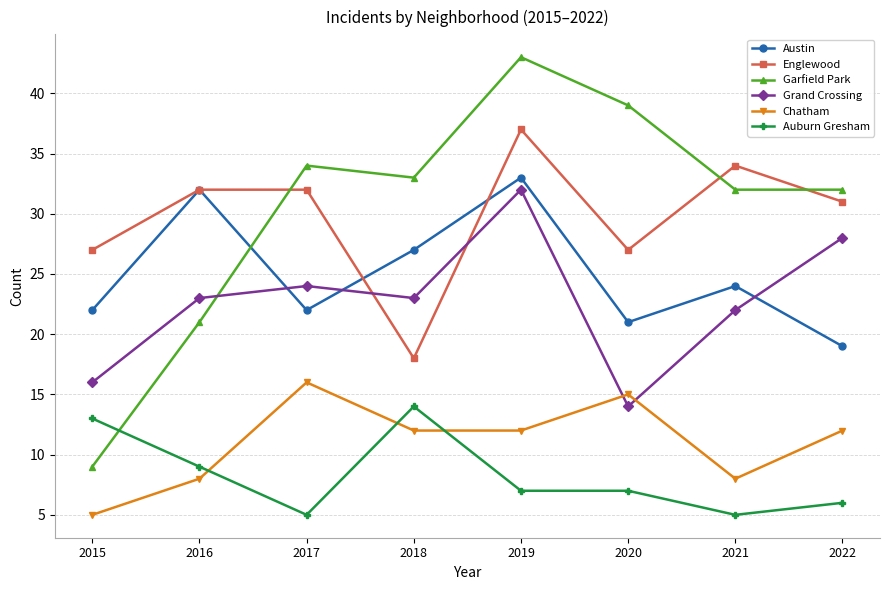

Which series has the largest total across all categories?

Garfield Park